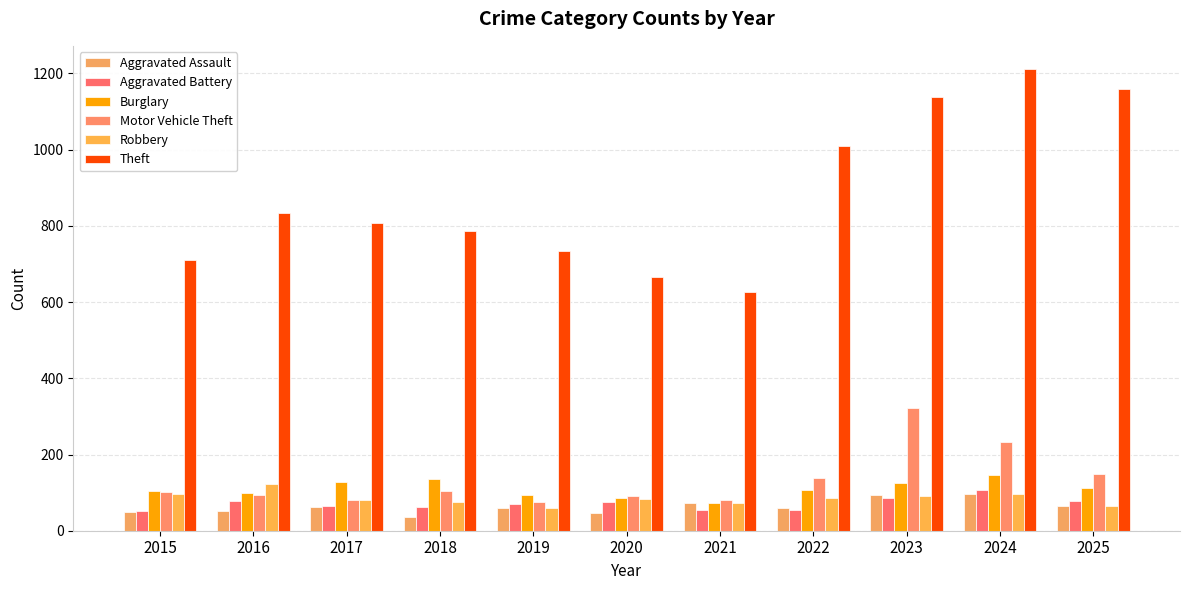

List the labels in order of Motor Vehicle Theft value, smallest first.

2019, 2021, 2017, 2020, 2016, 2015, 2018, 2022, 2025, 2024, 2023